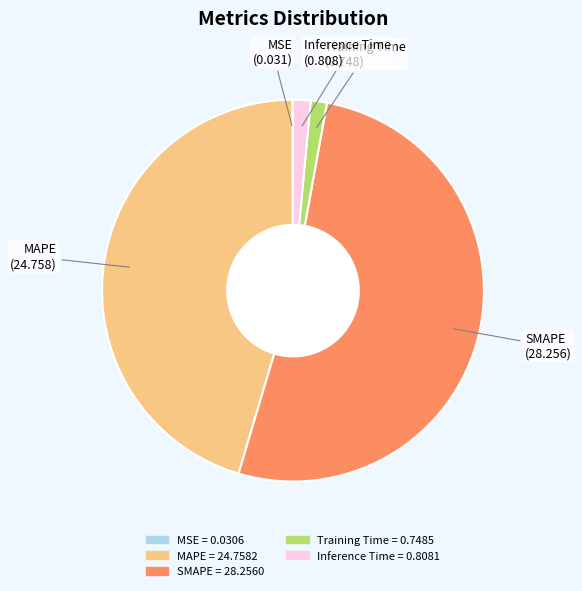

Is there any slice that represents more than half of the pie?

Yes